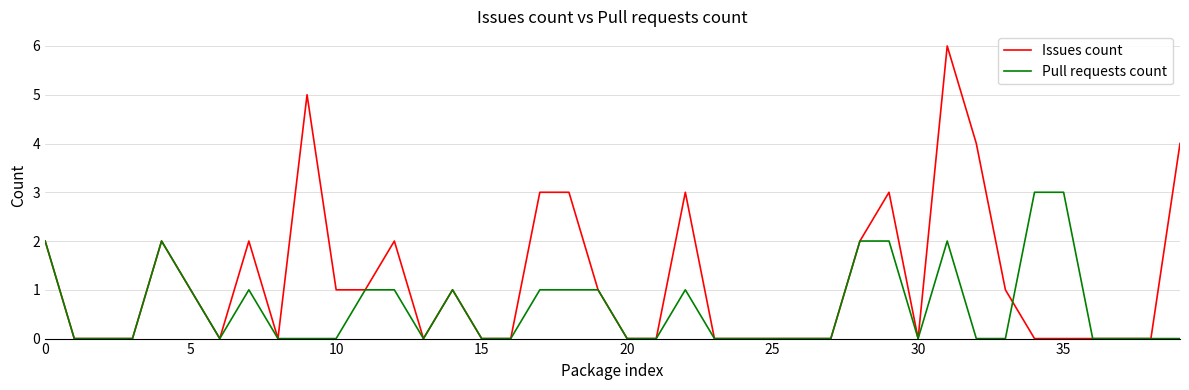

Which series has the largest total across all categories?

Issues count